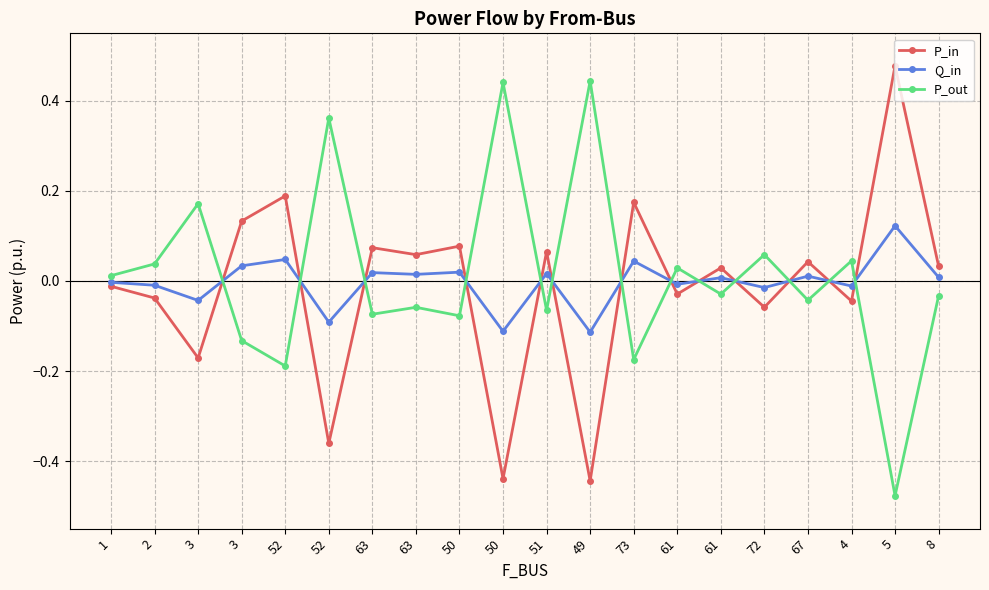

How many lines are shown in the chart?

3